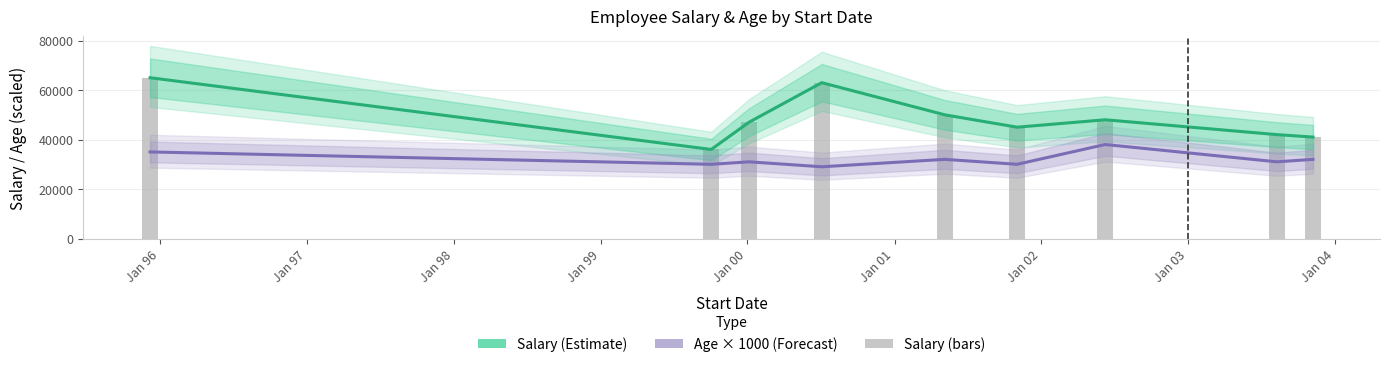

At how many categories does at least one series exceed 63806?

1